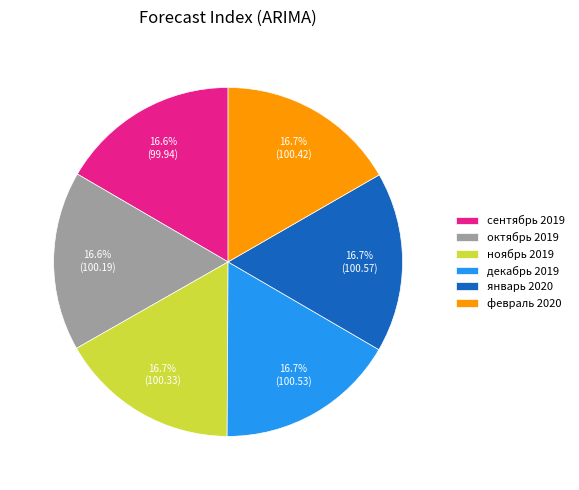

What portion of the pie excludes январь 2020?

83.3%